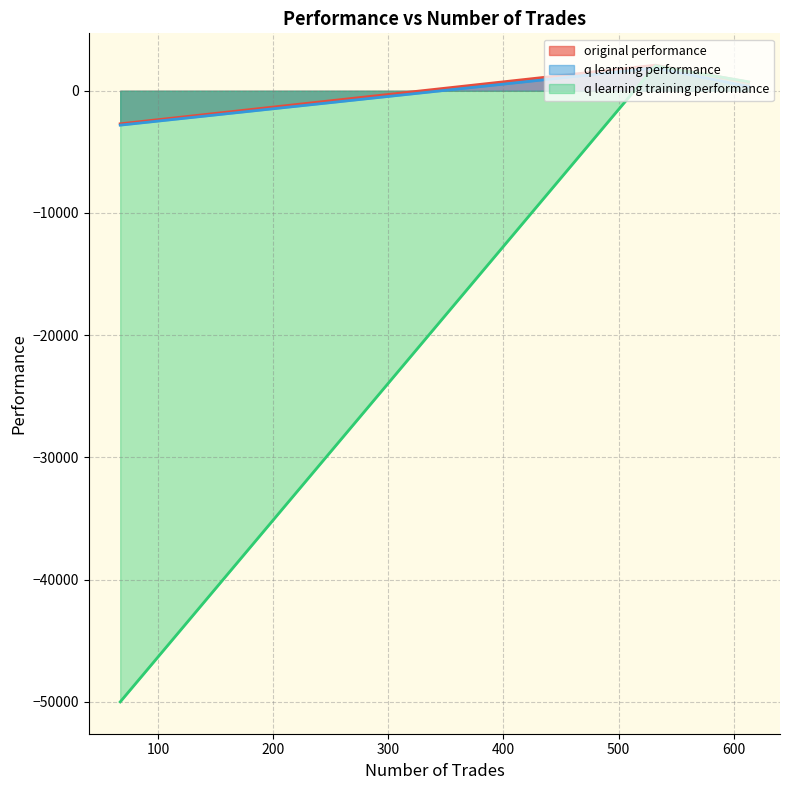

How many values in q learning performance are above zero?

2